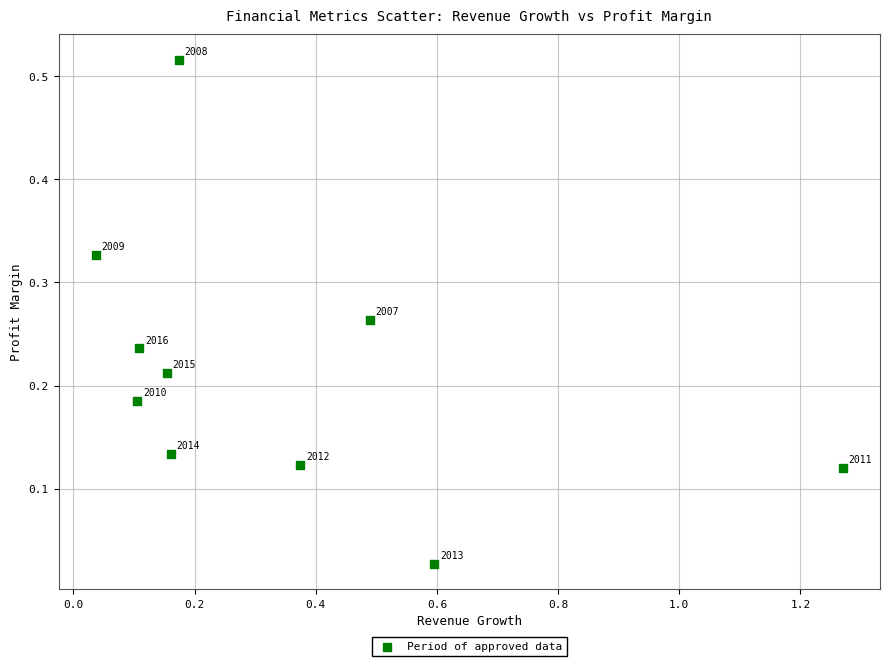

What is the range of X values (max minus min)?

1.2